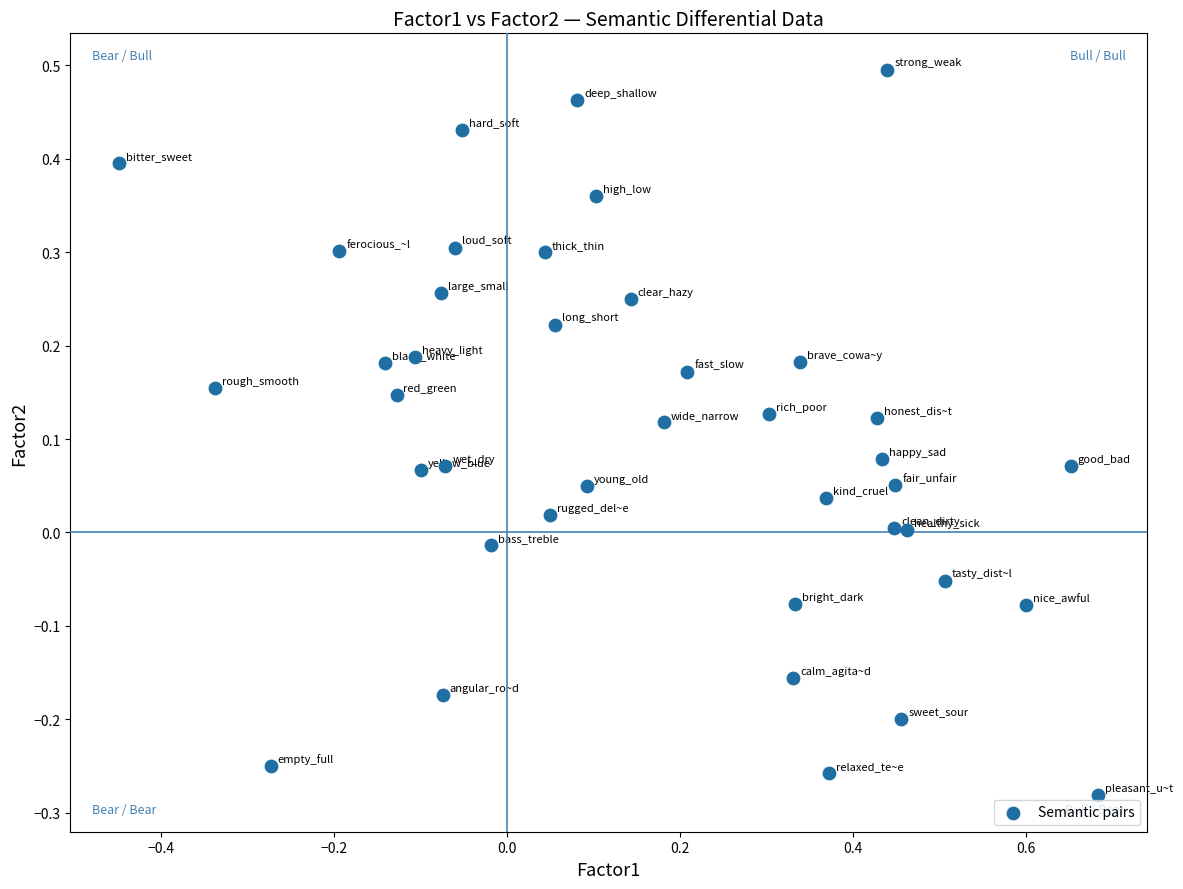

What is the range of X values (max minus min)?

1.1